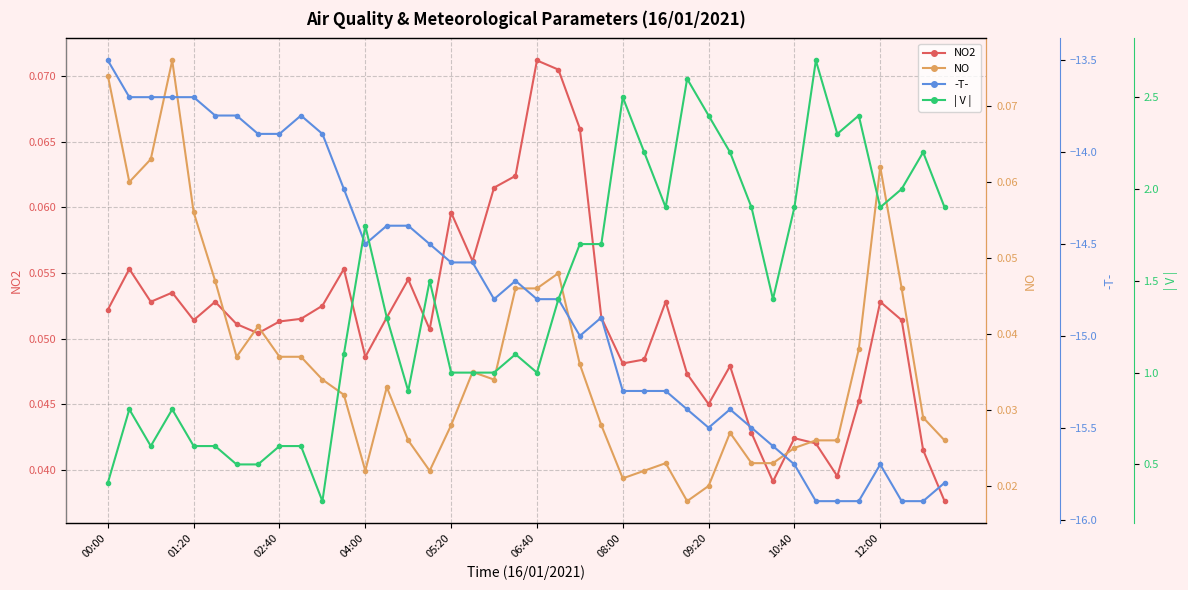

Reading right to left, what are all the values shown in this chart?

NO2: 0.0	0.0	0.1	0.1	0.0	0.0	0.0	0.0	0.0	0.0	0.0	0.0	0.0	0.1	0.0	0.0	0.1	0.1	0.1	0.1	0.1	0.1	0.1	0.1	0.1	0.1	0.1	0.0	0.1	0.1	0.1	0.1	0.1	0.1	0.1	0.1	0.1	0.1	0.1	0.1
NO: 0.0	0.0	0.0	0.1	0.0	0.0	0.0	0.0	0.0	0.0	0.0	0.0	0.0	0.0	0.0	0.0	0.0	0.0	0.0	0.0	0.0	0.0	0.0	0.0	0.0	0.0	0.0	0.0	0.0	0.0	0.0	0.0	0.0	0.0	0.0	0.1	0.1	0.1	0.1	0.1
-T-: -15.8	-15.9	-15.9	-15.7	-15.9	-15.9	-15.9	-15.7	-15.6	-15.5	-15.4	-15.5	-15.4	-15.3	-15.3	-15.3	-14.9	-15.0	-14.8	-14.8	-14.7	-14.8	-14.6	-14.6	-14.5	-14.4	-14.4	-14.5	-14.2	-13.9	-13.8	-13.9	-13.9	-13.8	-13.8	-13.7	-13.7	-13.7	-13.7	-13.5
| V |: 1.9	2.2	2.0	1.9	2.4	2.3	2.7	1.9	1.4	1.9	2.2	2.4	2.6	1.9	2.2	2.5	1.7	1.7	1.4	1.0	1.1	1.0	1.0	1.0	1.5	0.9	1.3	1.8	1.1	0.3	0.6	0.6	0.5	0.5	0.6	0.6	0.8	0.6	0.8	0.4